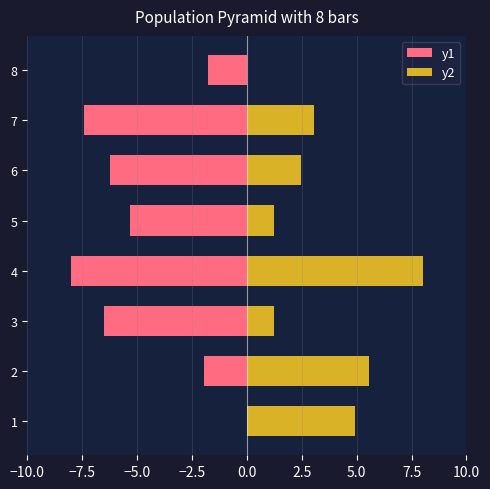

How many groups of bars are there?

8